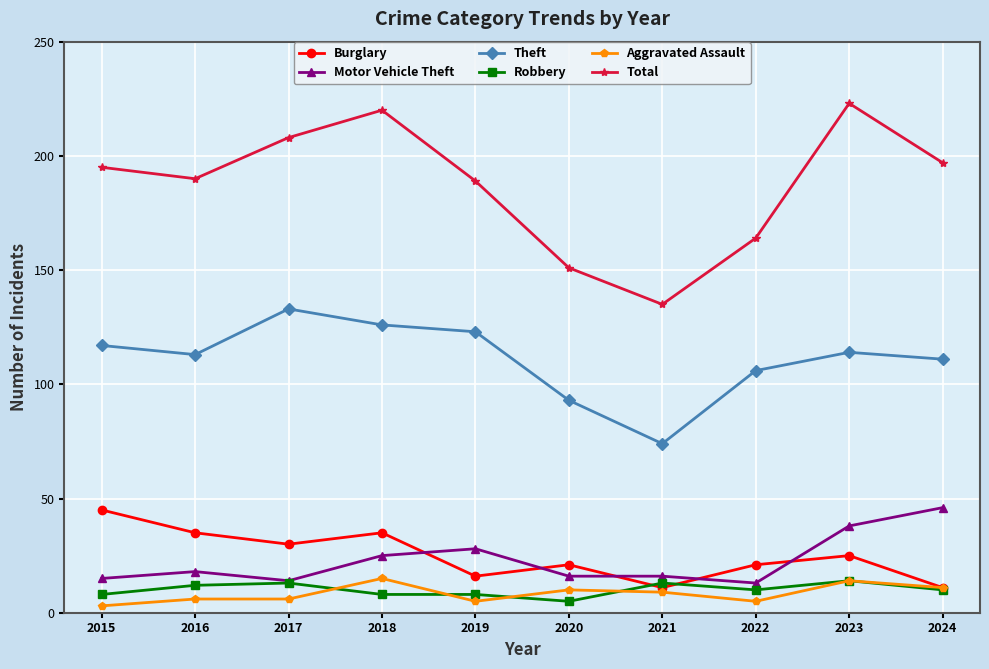

The value of Total at 2020 is 151. True or false?

True